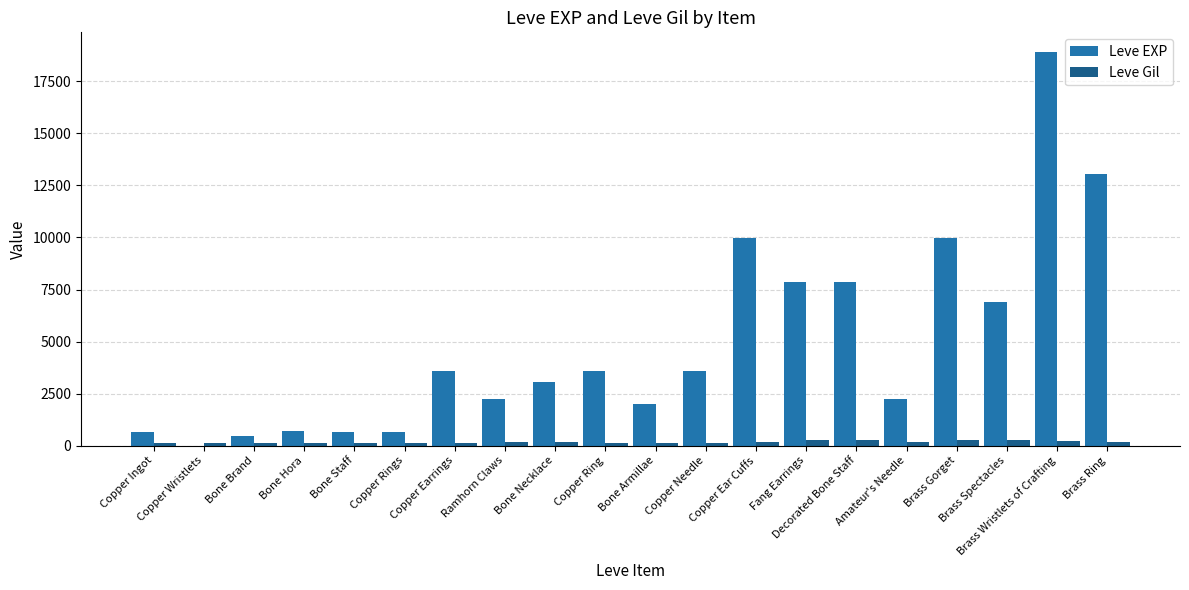

What is the average value of the Leve EXP series?

4896